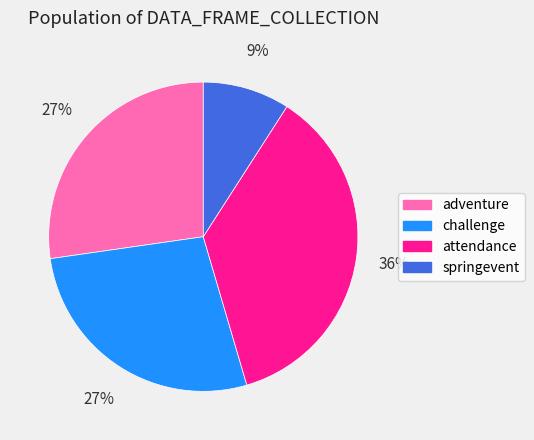

To the nearest percent, what percentage of the pie is springevent?

9%